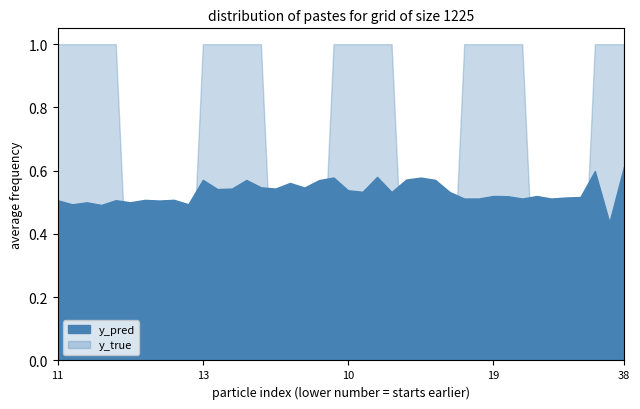

Between 14 and 0, which series saw the biggest shift?

y_pred